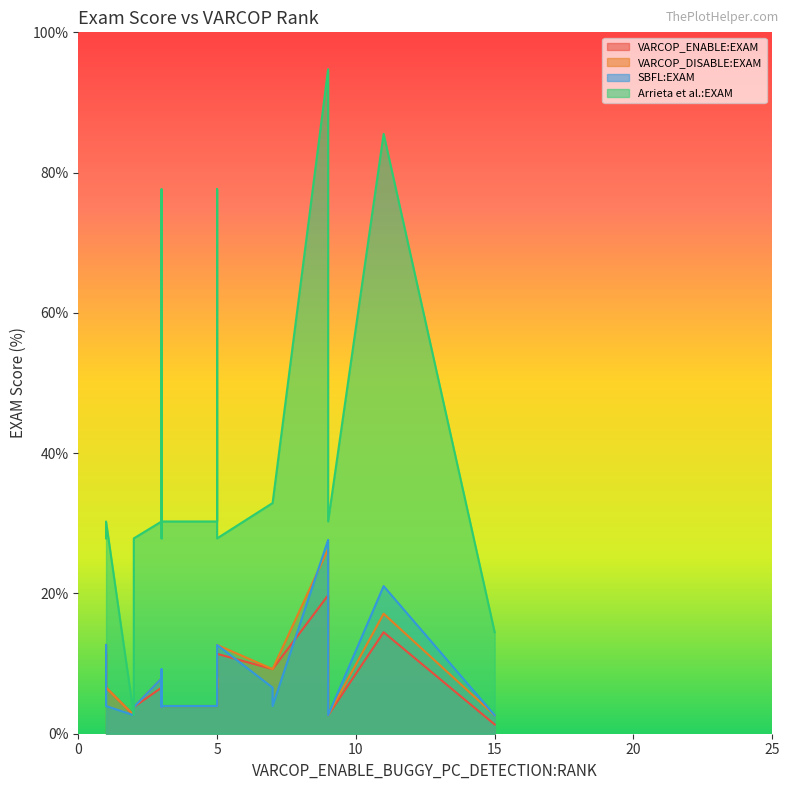

List the labels in order of Arrieta et al.:EXAM value, largest first.

9, 11, 3, 5, 7, 7, 1, 5, 9, 3, 5, 5, 3, 3, 1, 5, 2, 3, 15, 2